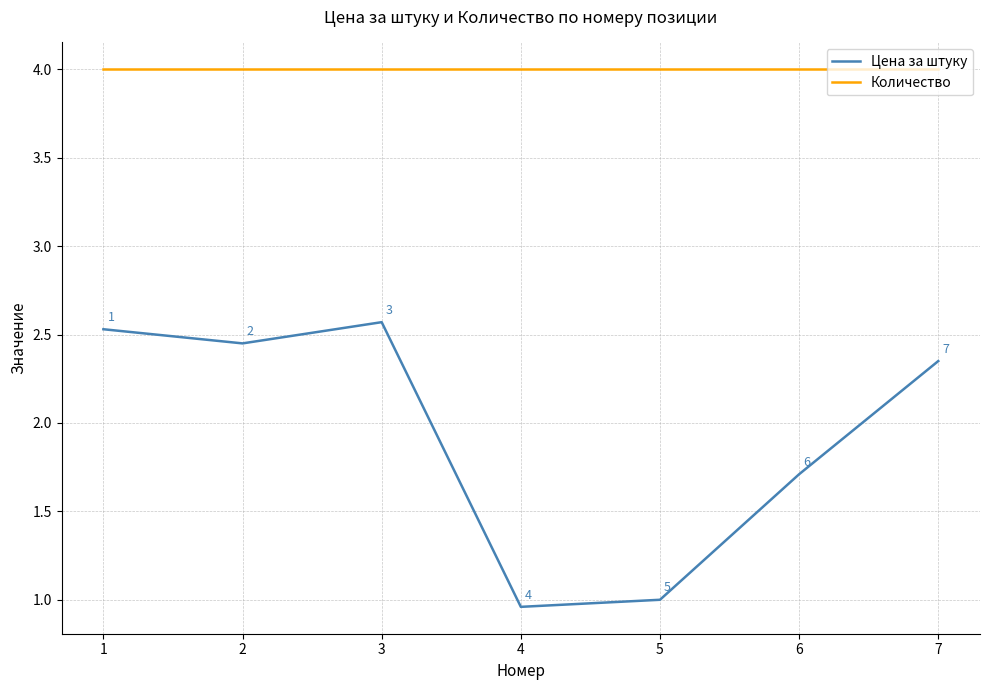

At which category does Цена за штуку reach its first local peak?

3